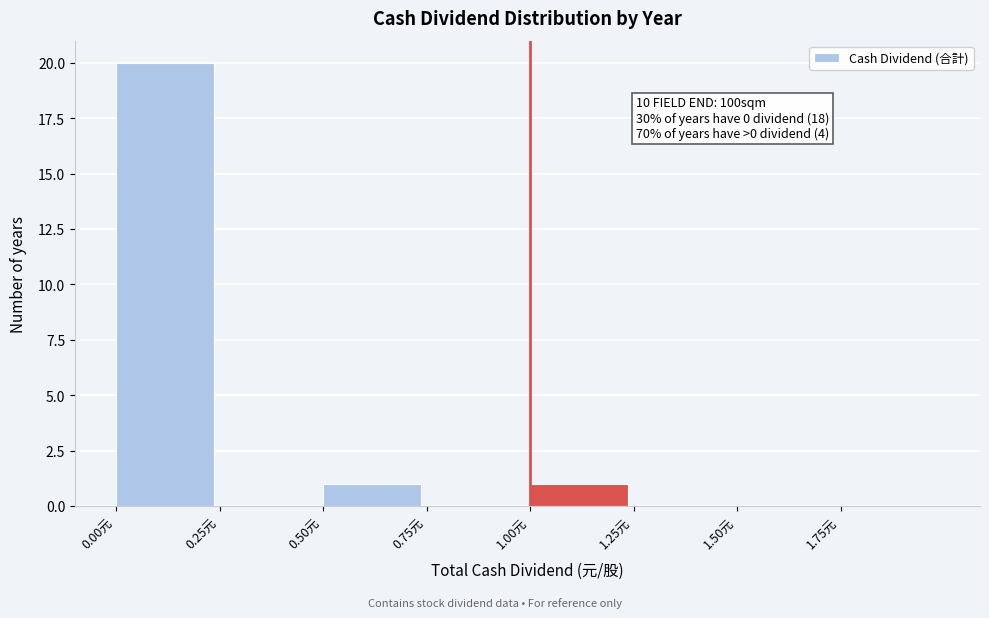

Reading right to left, transcribe all the data shown in this chart.

1.75元=0	1.50元=0	1.25元=0	1.00元=1	0.75元=0	0.50元=1	0.25元=0	0.00元=20